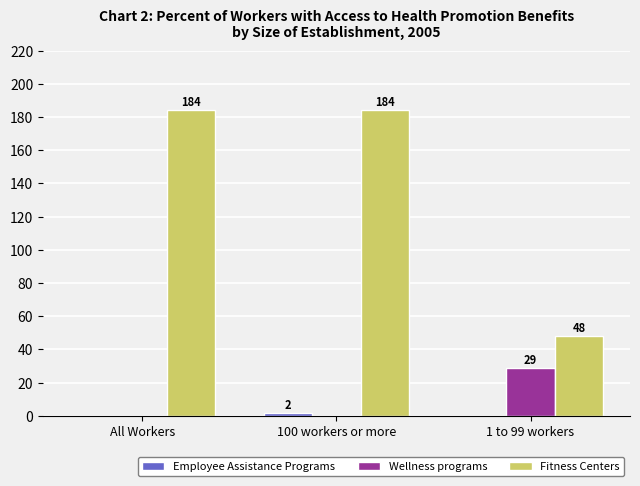

The value of Wellness programs at All Workers is 0.0. True or false?

True